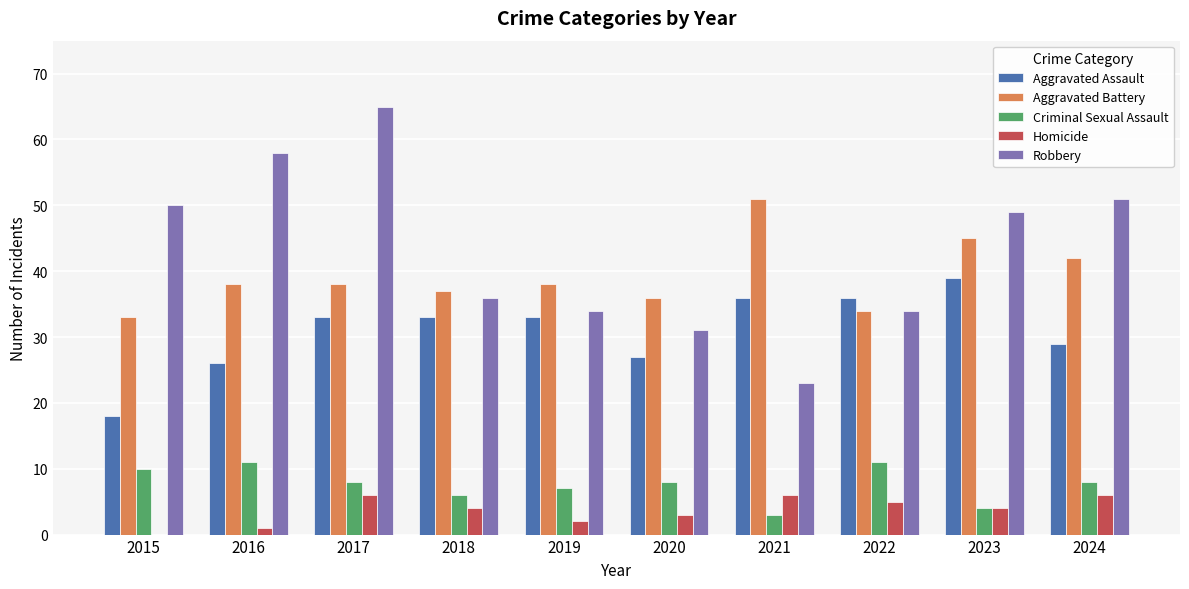

Where does the Robbery series first go above 49?

2015